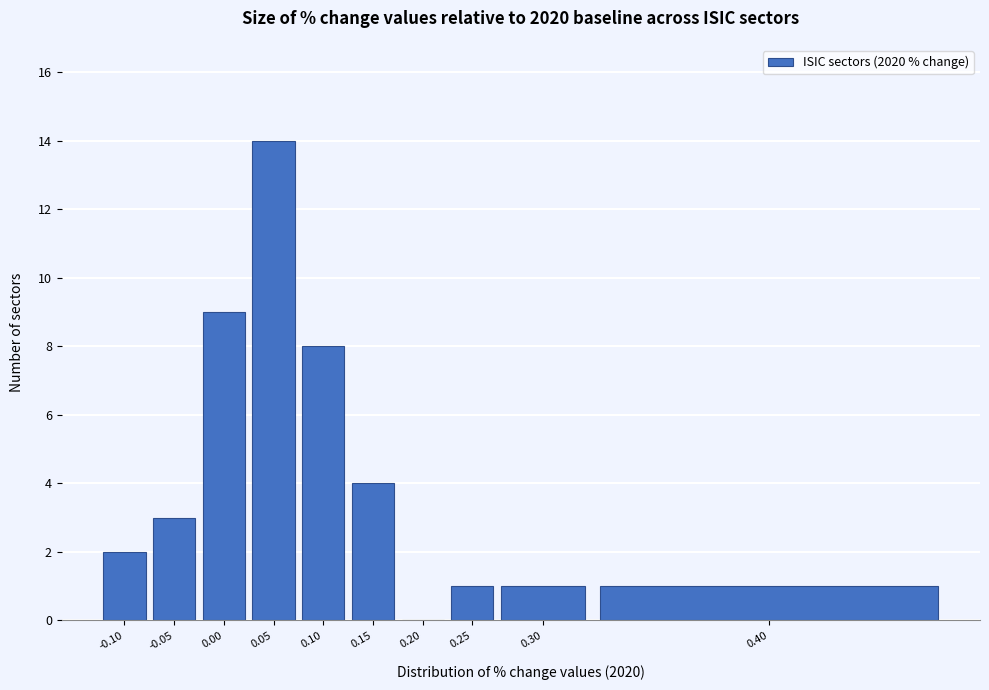

Reading left to right, what are all the values shown in this chart?

-0.10=2	-0.05=3	0.00=9	0.05=14	0.10=8	0.15=4	0.20=0	0.25=1	0.30=1	0.40=1